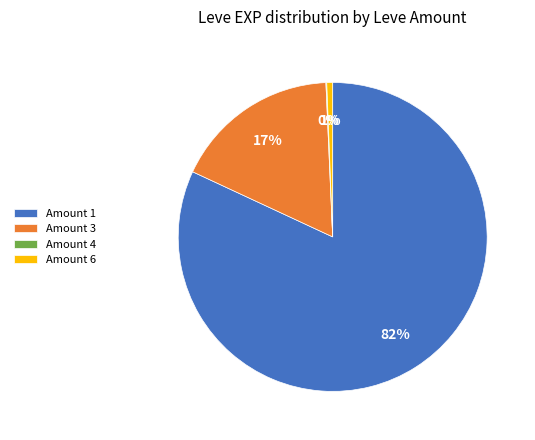

To the nearest percent, what is the combined percentage of Amount 6 and Amount 3?

18%